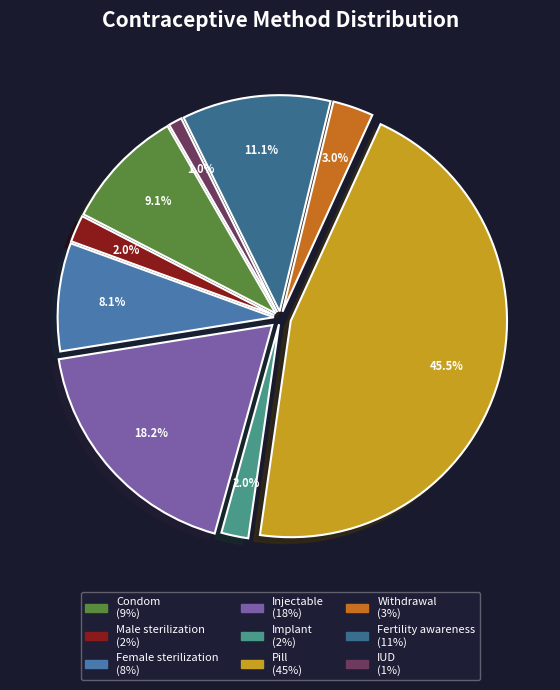

True or false: Male sterilization accounts for 1% of the total.

False